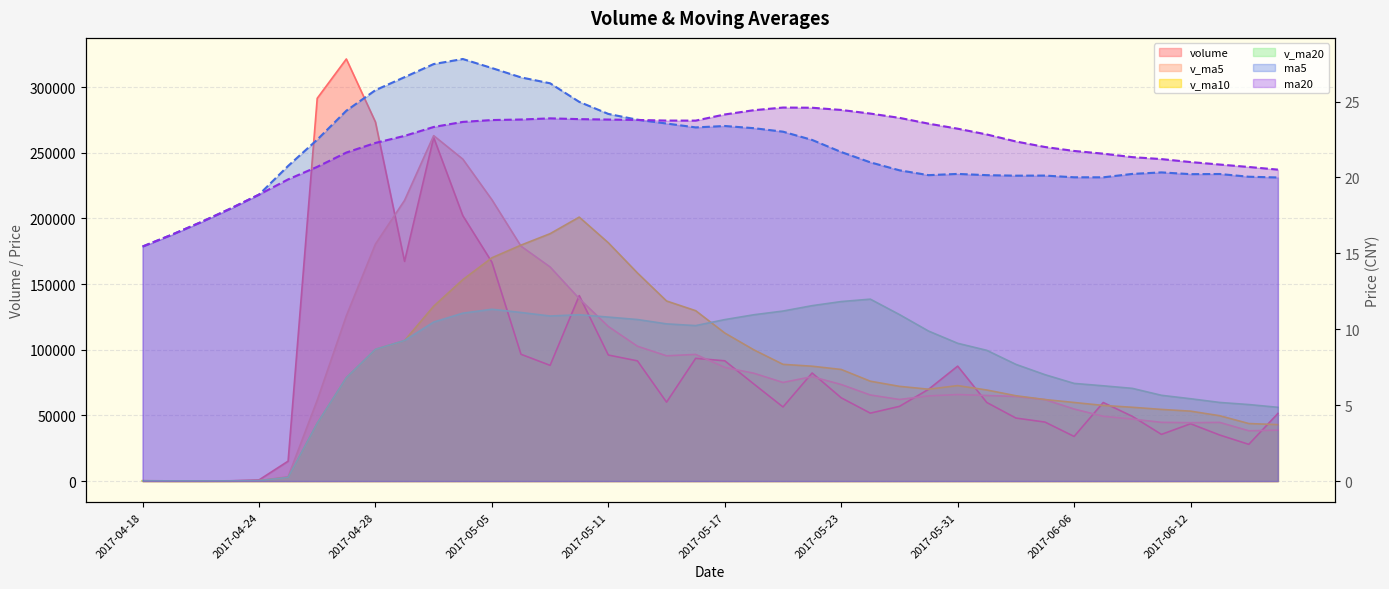

Rank the categories by v_ma5 value from highest to lowest.

2017-05-03, 2017-05-04, 2017-05-05, 2017-05-02, 2017-04-28, 2017-05-08, 2017-05-09, 2017-05-10, 2017-04-27, 2017-05-11, 2017-05-12, 2017-05-16, 2017-05-15, 2017-05-17, 2017-05-18, 2017-05-22, 2017-05-19, 2017-05-23, 2017-05-31, 2017-05-24, 2017-06-01, 2017-05-26, 2017-06-02, 2017-05-25, 2017-06-05, 2017-04-26, 2017-06-06, 2017-06-07, 2017-06-08, 2017-06-09, 2017-06-13, 2017-06-12, 2017-06-15, 2017-06-14, 2017-04-25, 2017-04-24, 2017-04-18, 2017-04-19, 2017-04-21, 2017-04-20